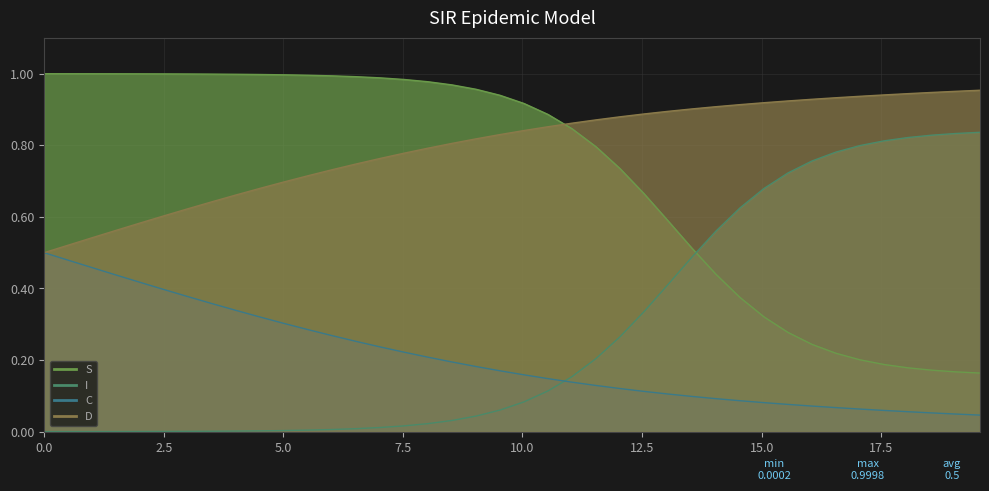

What are all the series names shown in the legend?

S, I, C, D